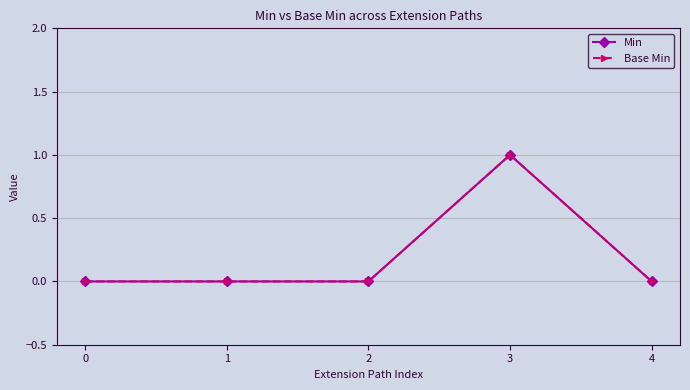

Is this an area chart (filled region under the line)?

No